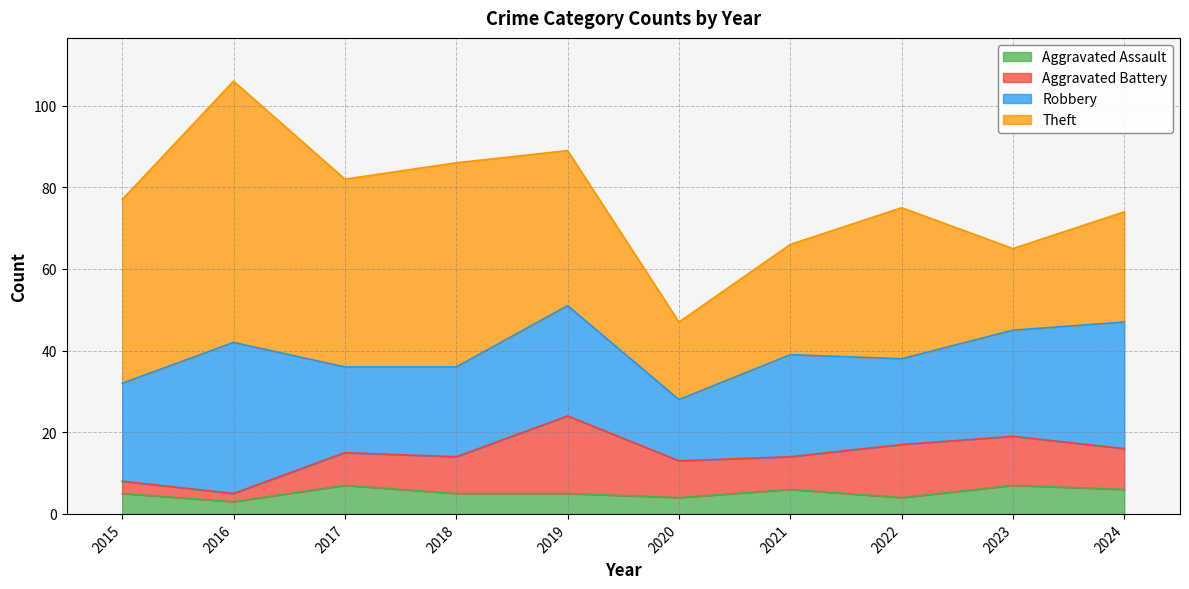

At which category does the chart reach its peak across all series?

2016